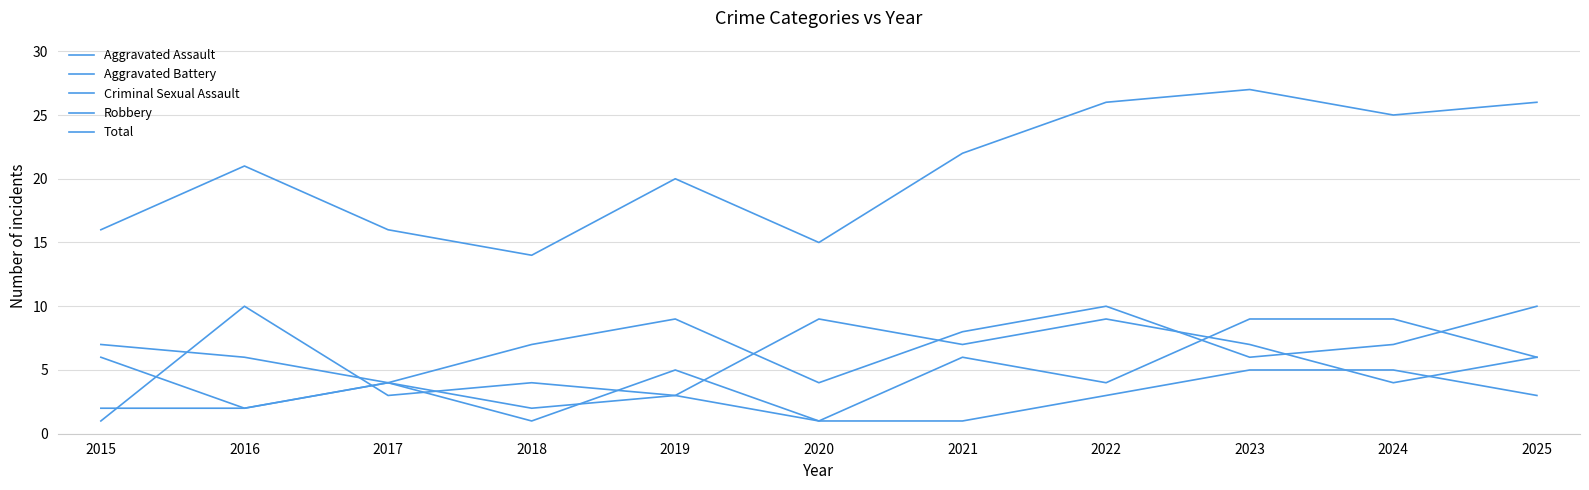

What is the total value across all series at 2016?

41